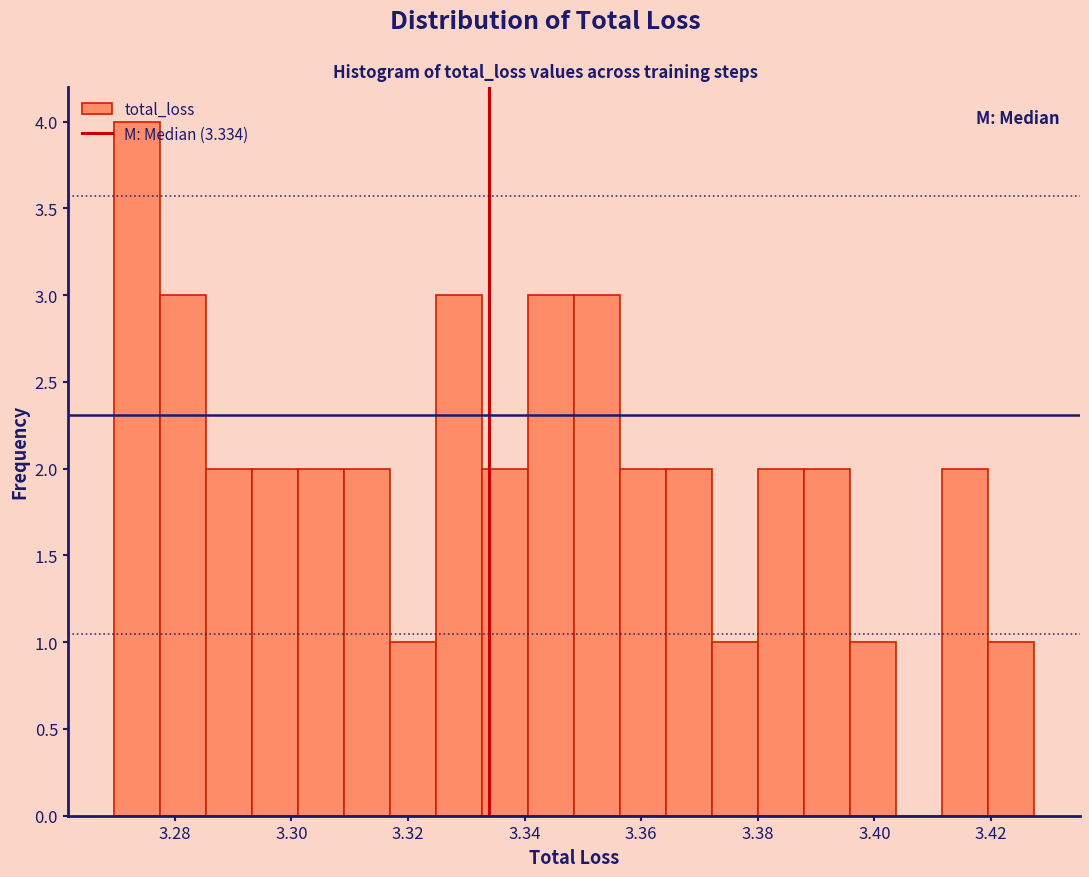

Around what value on the x-axis is the tallest bar? Give the approximate position of its centre, as read against the axis.

3.274